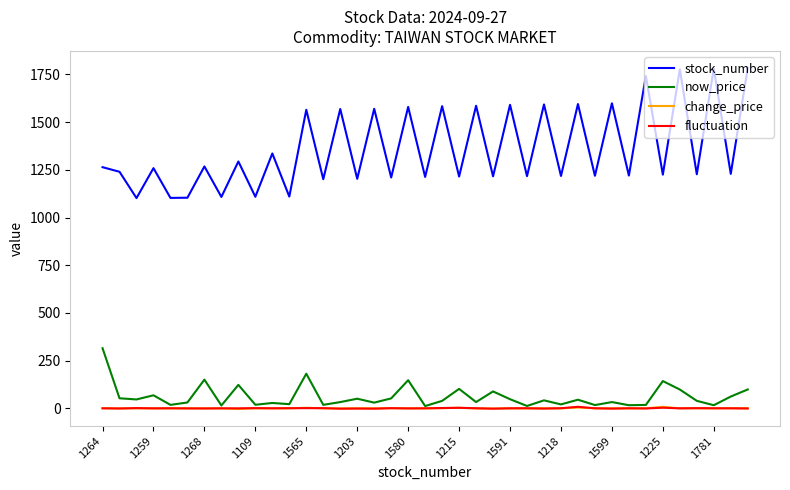

Which series has the largest total across all categories?

stock_number